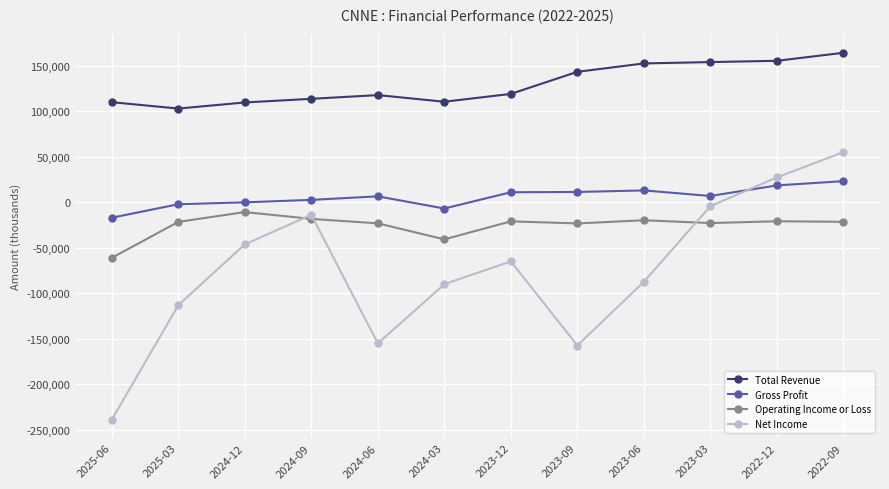

List the series in order of their overall mean, highest first.

Total Revenue, Gross Profit, Operating Income or Loss, Net Income